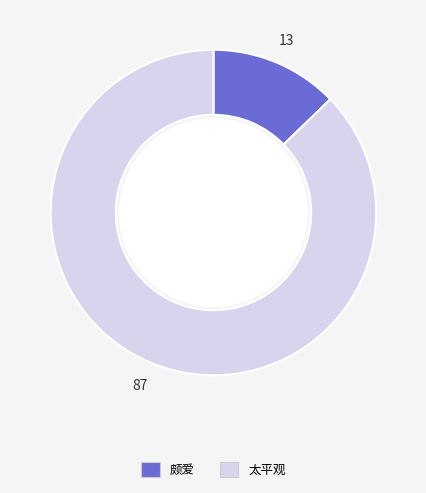

Does any single category account for the majority?

Yes